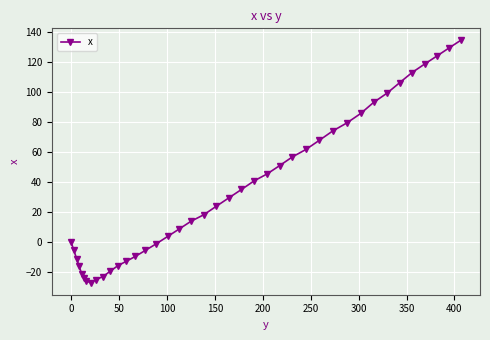

Does the chart display data point markers on the line(s)?

Yes